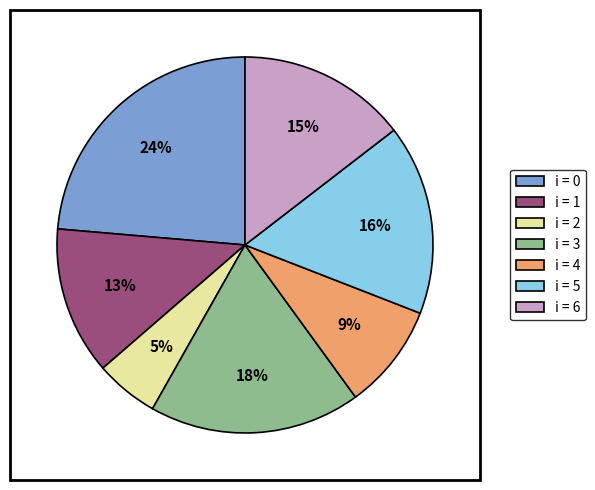

Combined, do i = 3 and i = 5 account for over 50%?

No